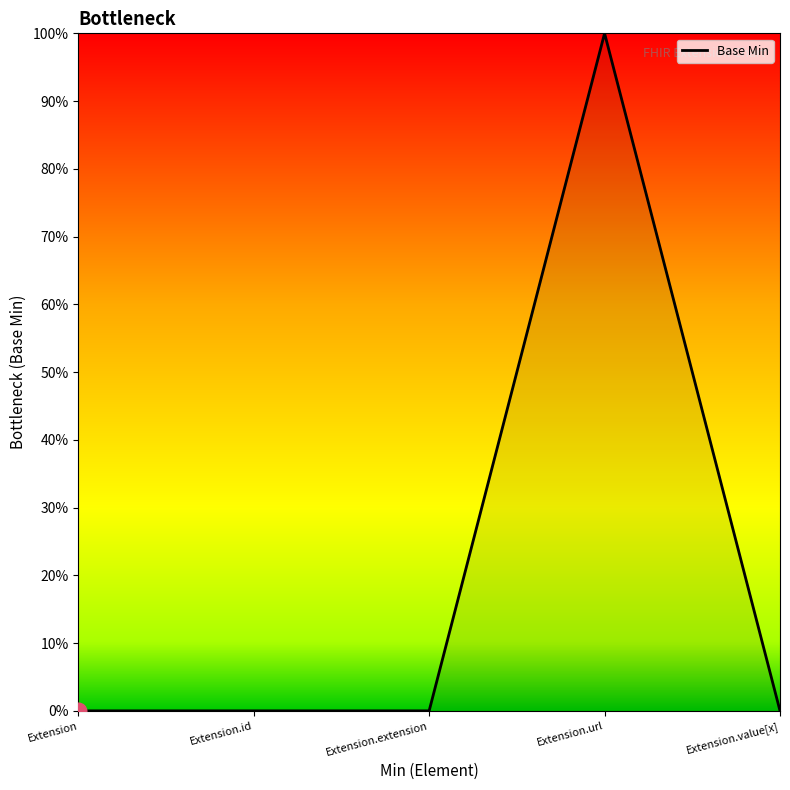

Is it true that the value at Extension.extension is 0?

True